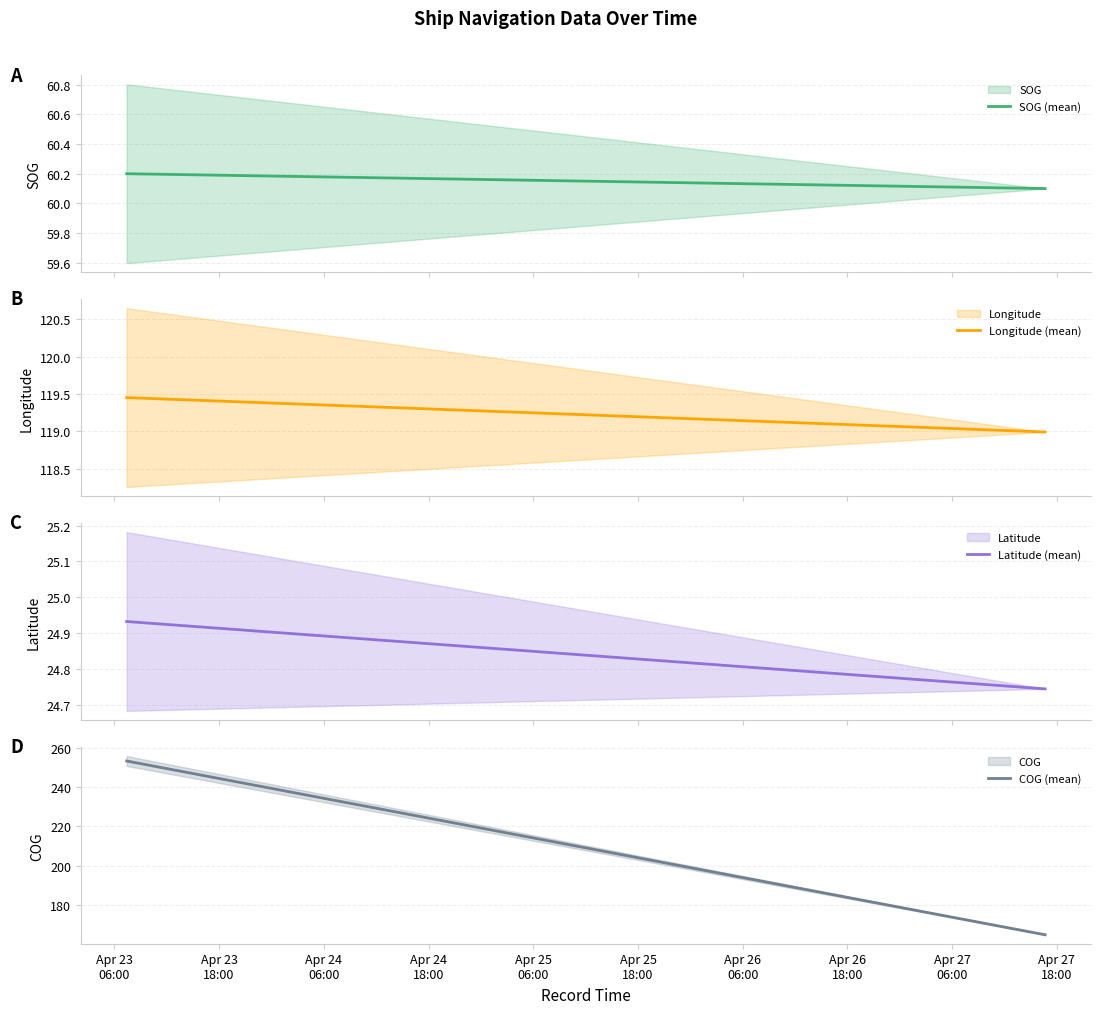

What is the total value across all series at Apr 23
06:00?

457.9